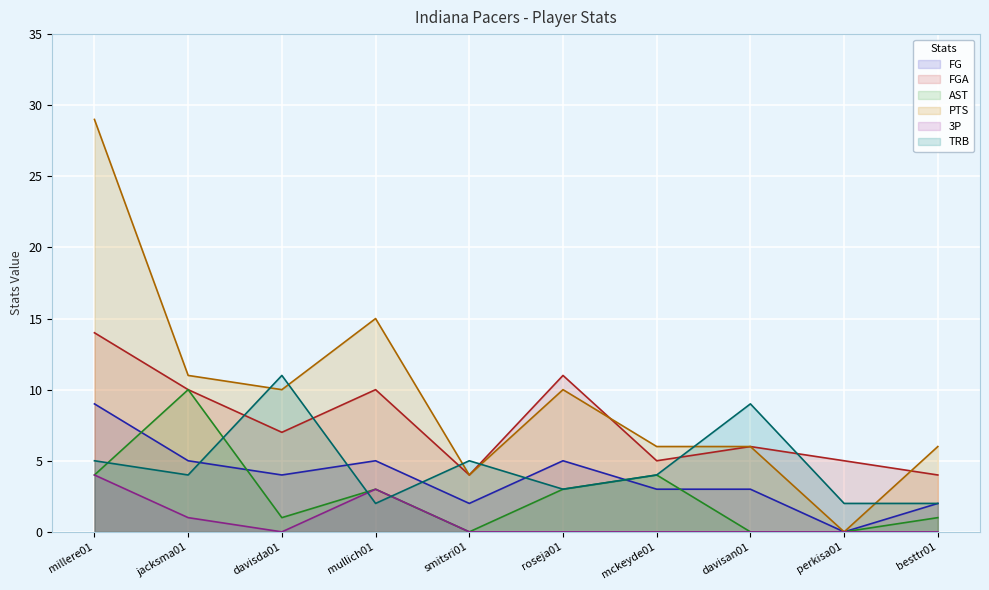

Count the FG values in the range 2 to 5.

8